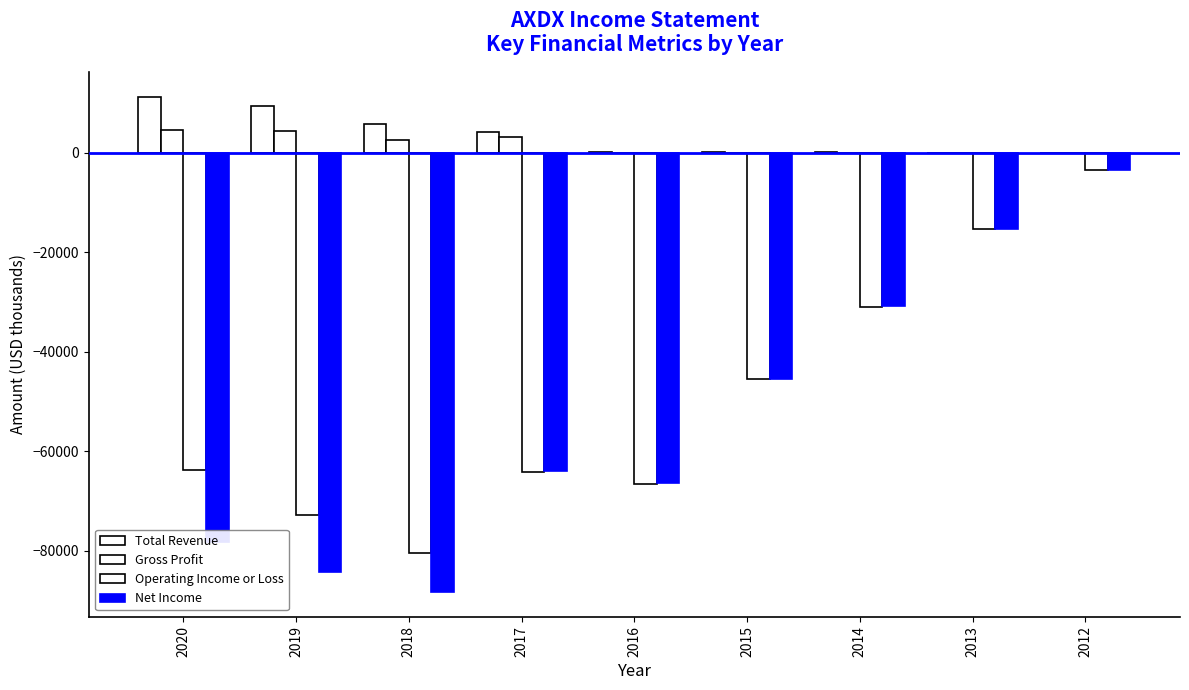

Reading left to right, transcribe all the data shown in this chart.

Total Revenue: 11200	9300	5700	4200	200	100	100	0	0
Gross Profit: 4500	4400	2500	3200	0	0	0	0	0
Operating Income or Loss: -63700	-72800	-80400	-64200	-66500	-45500	-31000	-15300	-3400
Net Income: -78200	-84300	-88300	-64000	-66400	-45500	-30900	-15300	-3400